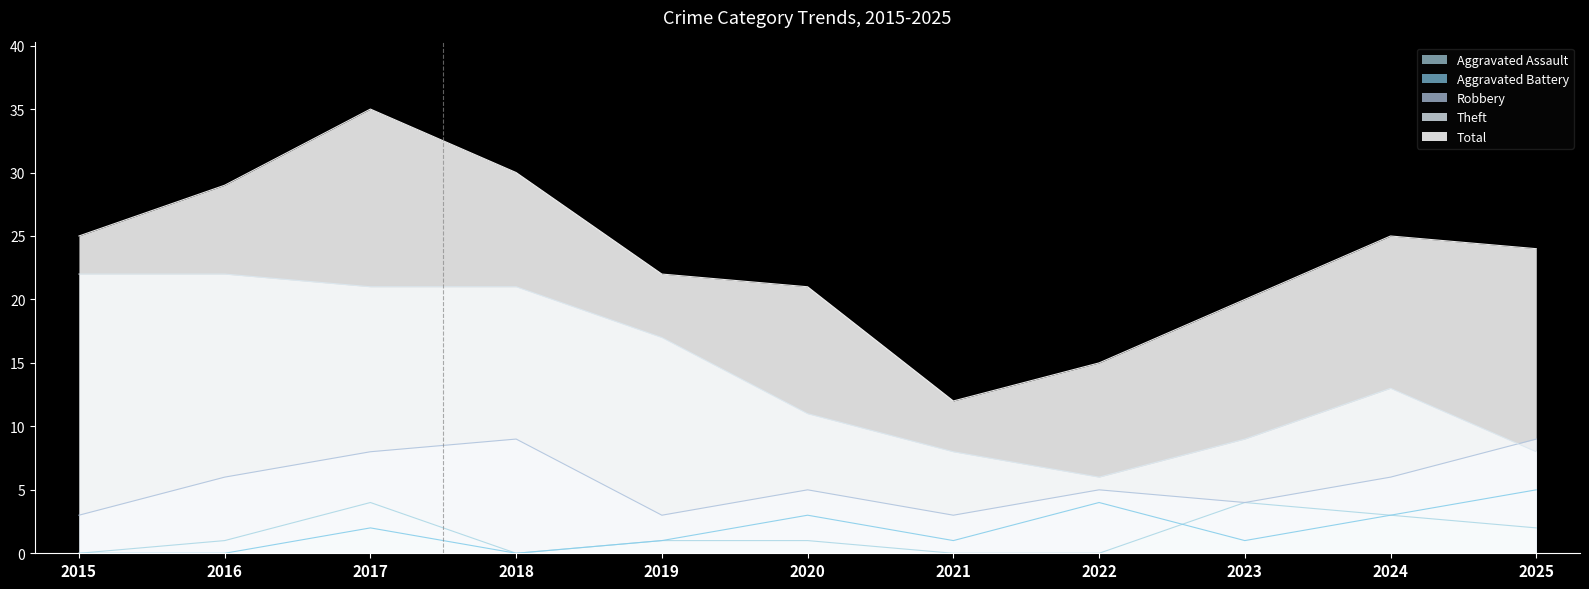

What is the sum of the Robbery values at 2022 and 2018?

14